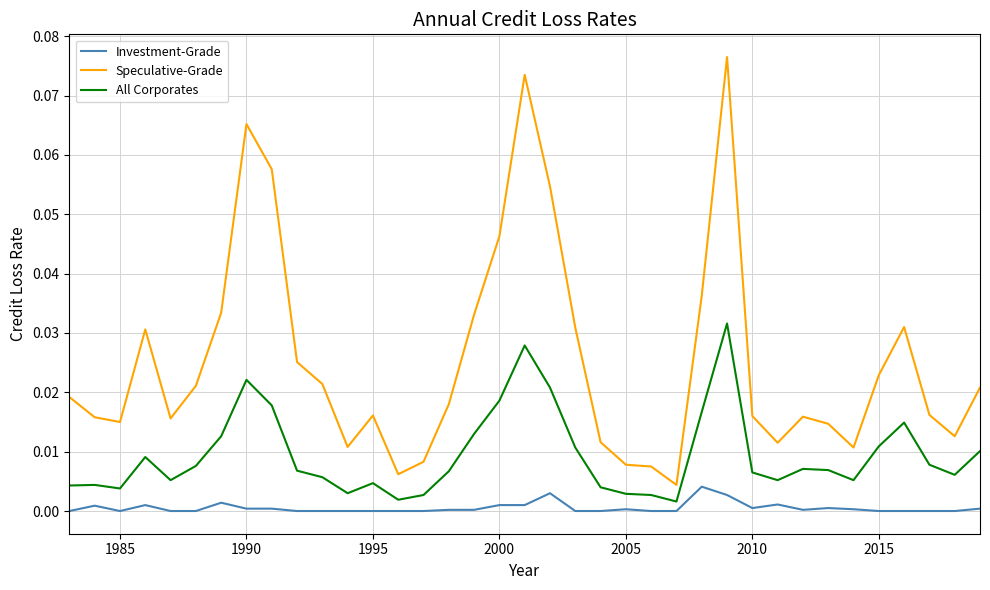

Which series has the largest total across all categories?

Speculative-Grade